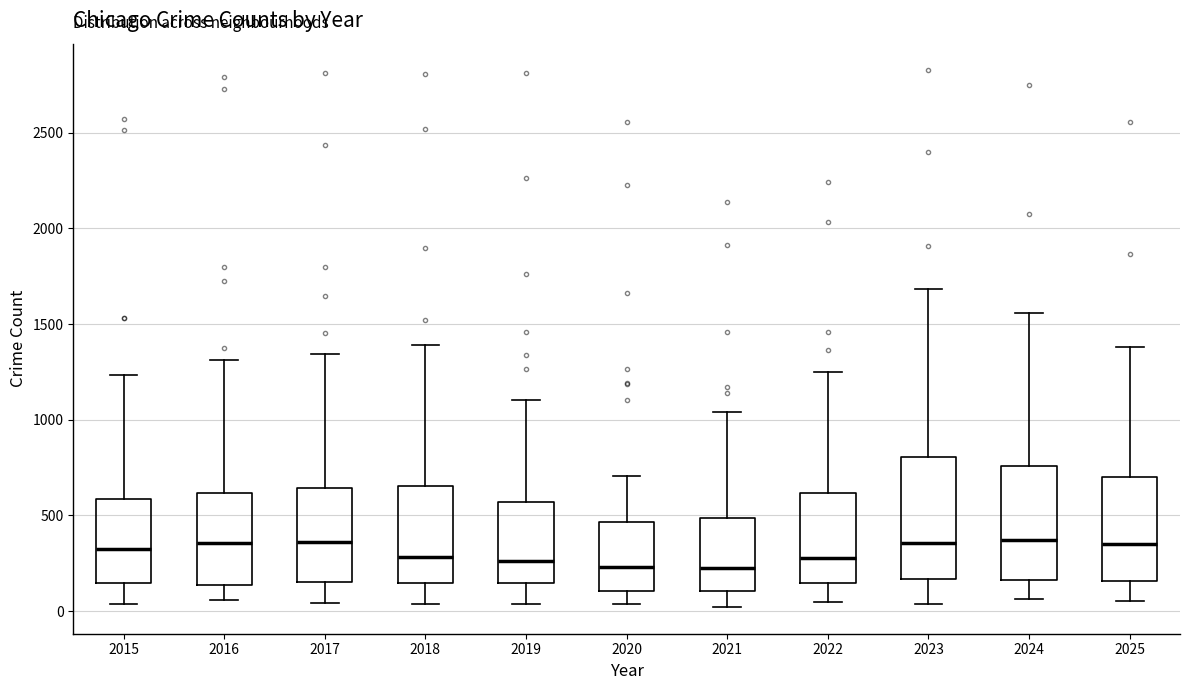

Reading left to right, read every box against the y-axis: the position of its median line, the range the box covers, and the ends of its whiskers. The values are not printed on the chart, so give them approximately, as read against the axis.

2015: median 300, box 150 to 600, whiskers 50 to 1250
2016: median 350, box 150 to 600, whiskers 50 to 1300
2017: median 350, box 150 to 650, whiskers 50 to 1350
2018: median 300, box 150 to 650, whiskers 50 to 1400
2019: median 250, box 150 to 550, whiskers 50 to 1100
2020: median 250, box 100 to 450, whiskers 50 to 700
2021: median 250, box 100 to 500, whiskers 0 to 1050
2022: median 300, box 150 to 600, whiskers 50 to 1250
2023: median 350, box 150 to 800, whiskers 50 to 1700
2024: median 350, box 150 to 750, whiskers 50 to 1550
2025: median 350, box 150 to 700, whiskers 50 to 1400